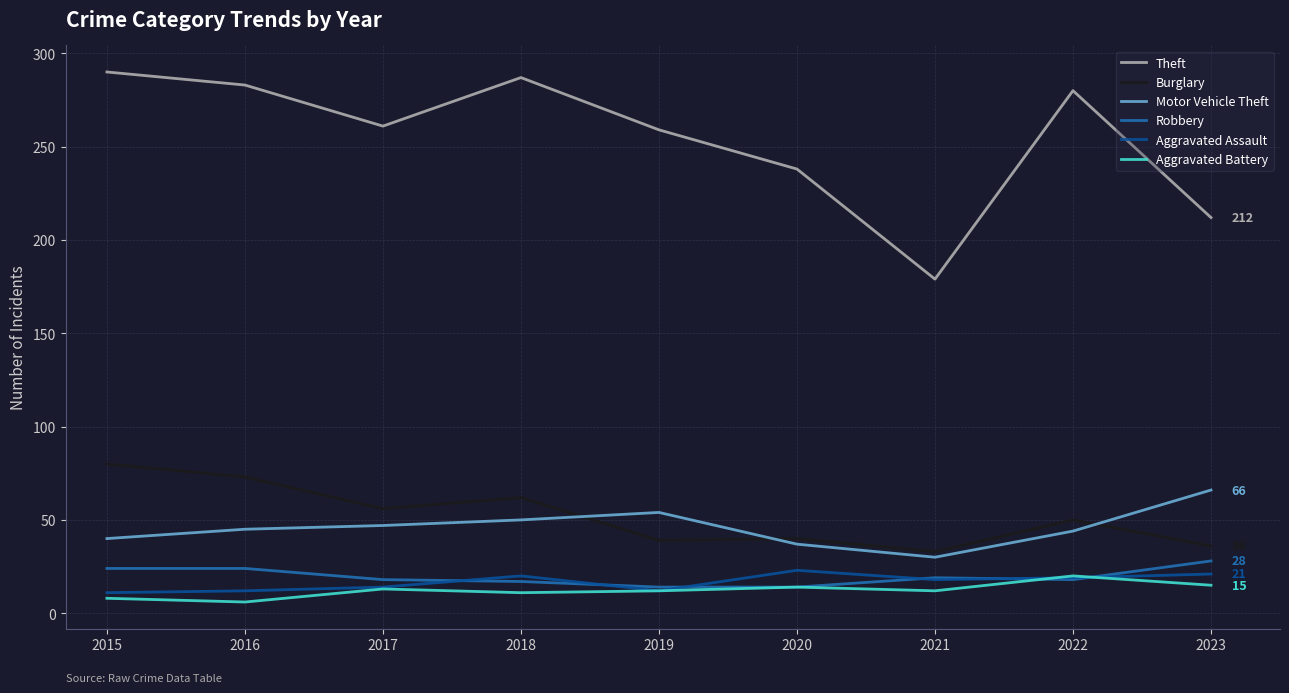

True or false: Aggravated Assault and Burglary intersect in this chart.

False